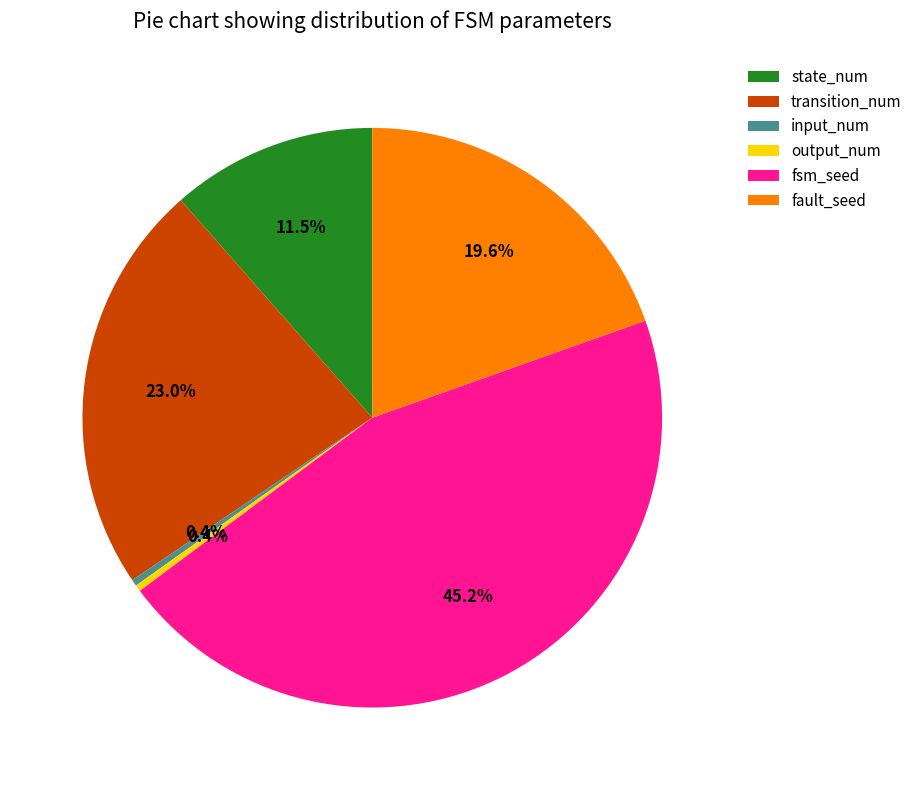

Which category has the biggest portion of the pie?

fsm_seed